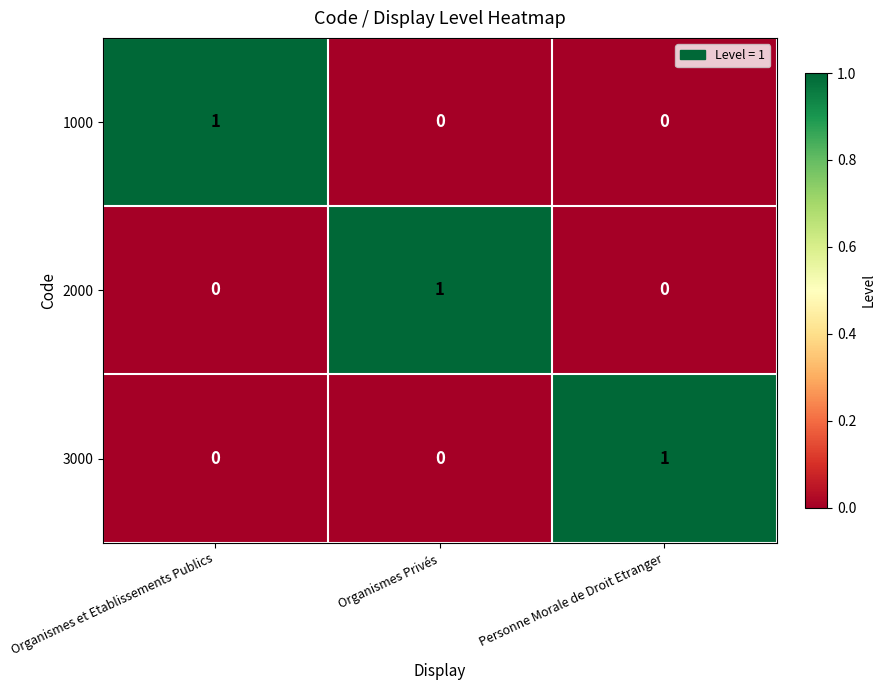

At how many categories does at least one series exceed 0?

3